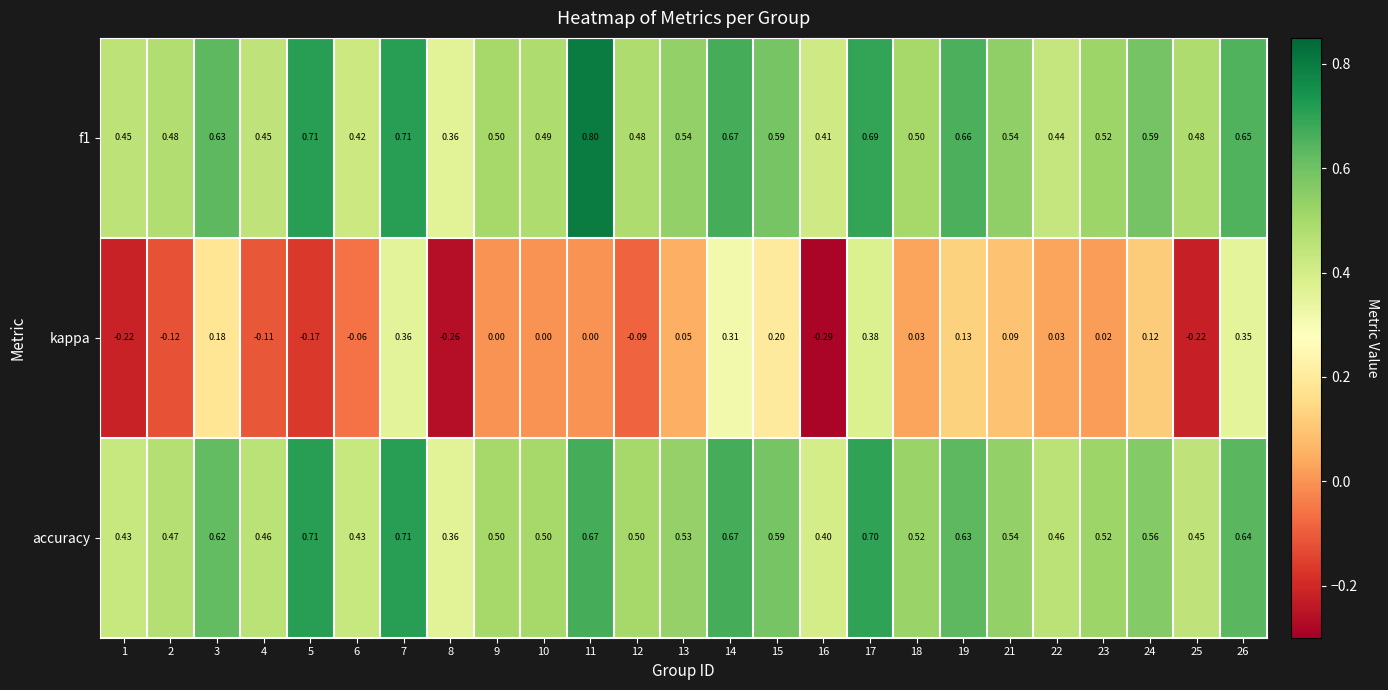

Is the value of f1 at 21 greater than the value of kappa at 4?

Yes